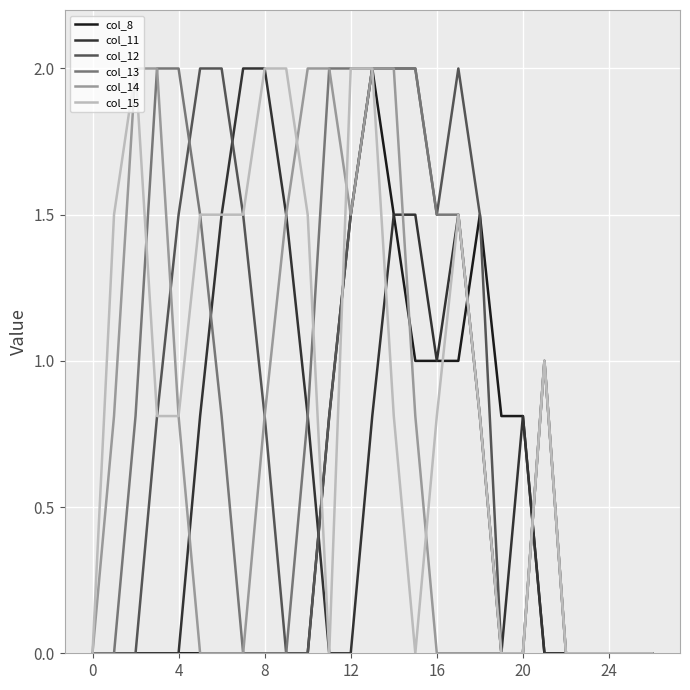

What is the greatest value displayed?

2.0